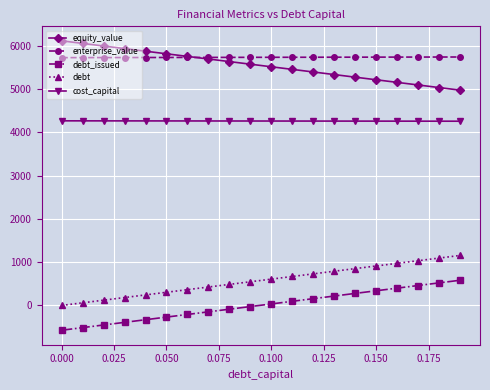

At how many categories does at least one series exceed 2053?

20